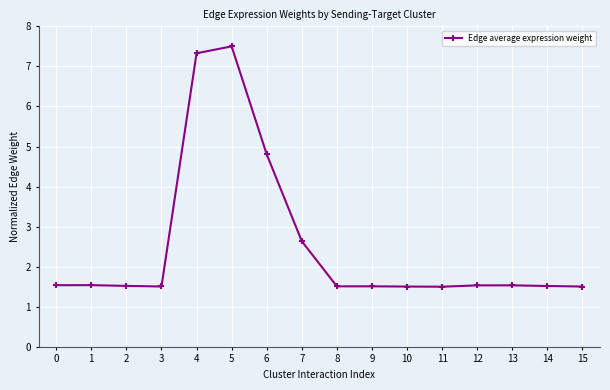

Reading left to right, what are all the values shown in this chart?

0=1.5	1=1.5	2=1.5	3=1.5	4=7.3	5=7.5	6=4.8	7=2.6	8=1.5	9=1.5	10=1.5	11=1.5	12=1.5	13=1.5	14=1.5	15=1.5